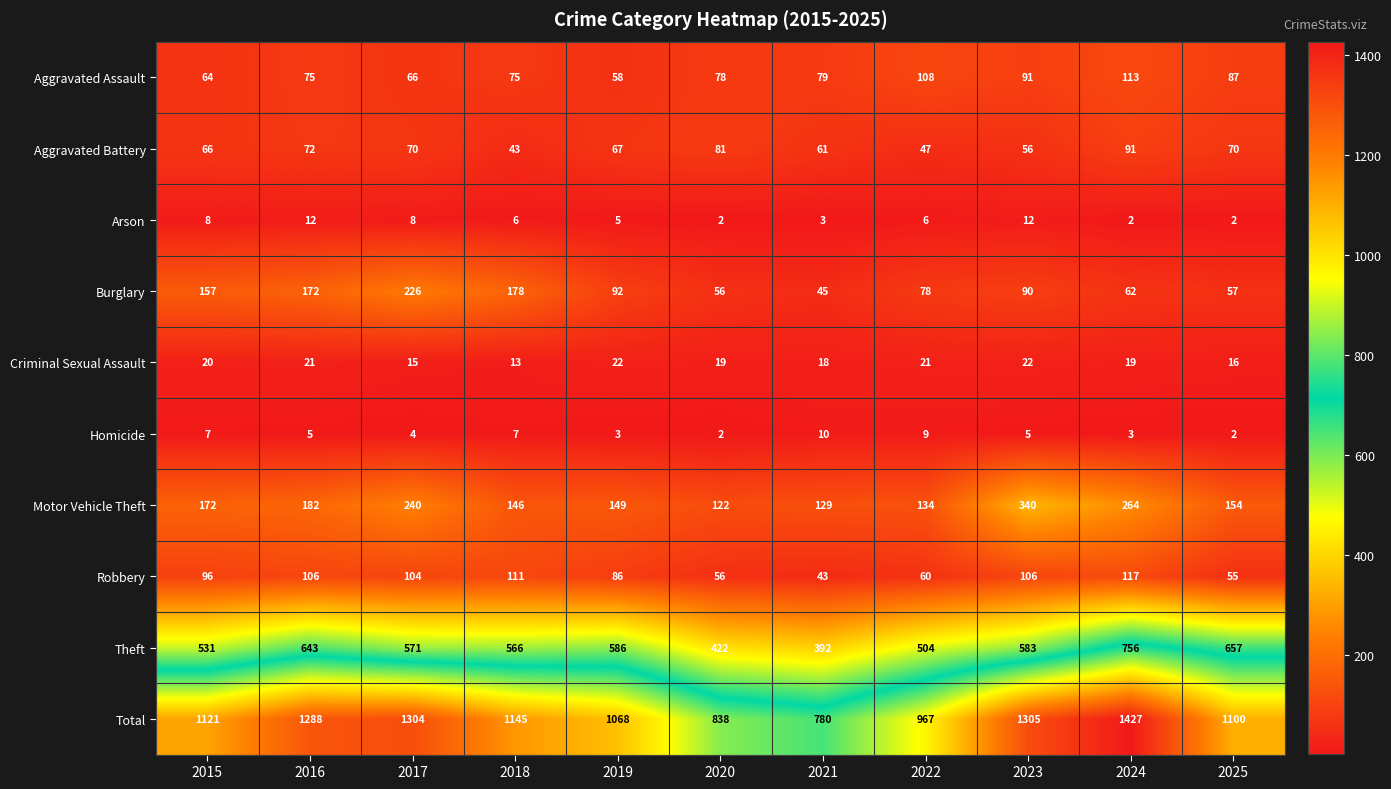

How many series are shown in this chart?

10